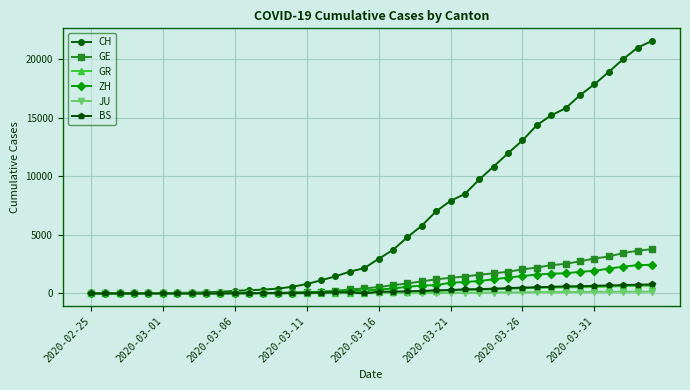

What is the greatest value displayed?

21554